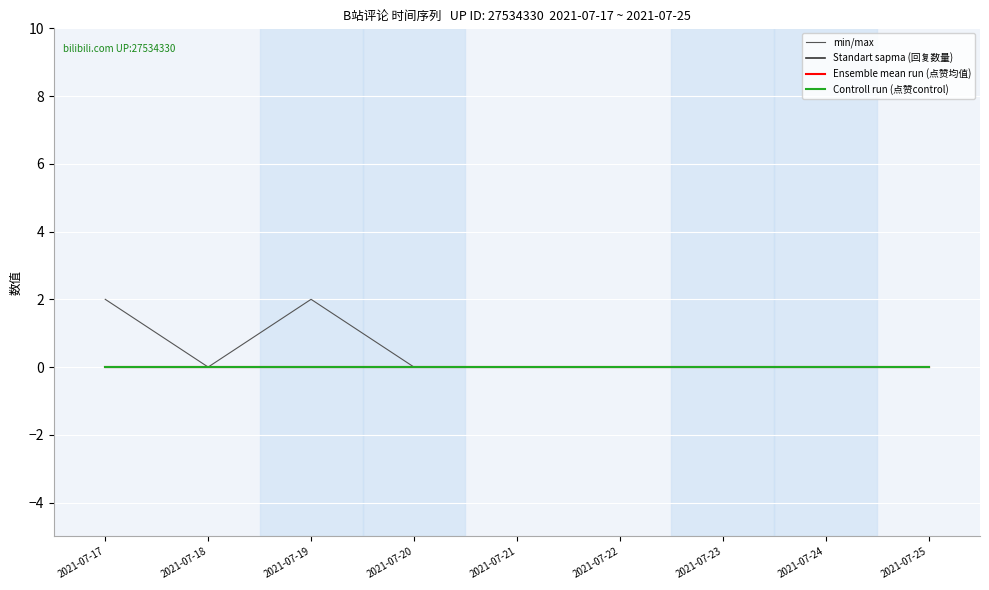

Rank the categories by 点赞 (min) value from highest to lowest.

2021-07-17, 2021-07-18, 2021-07-19, 2021-07-20, 2021-07-21, 2021-07-22, 2021-07-23, 2021-07-24, 2021-07-25